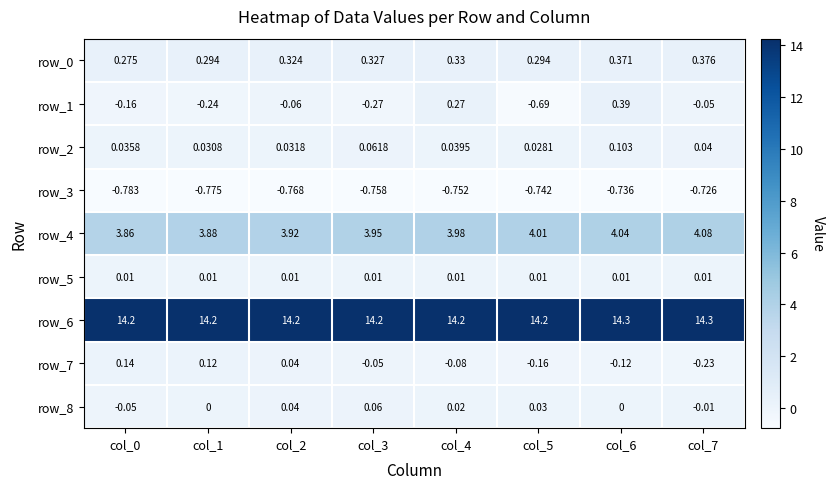

What is the minimum value for row_4?

3.9